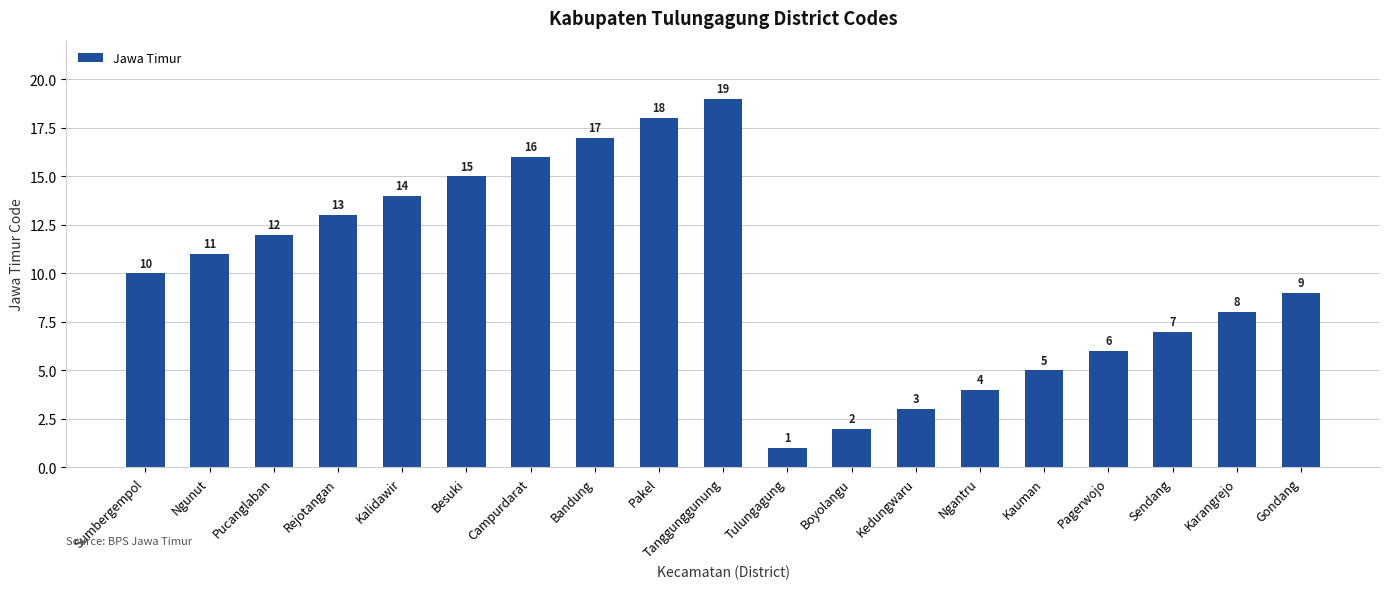

Is it true that the value at Kalidawir is 14?

True